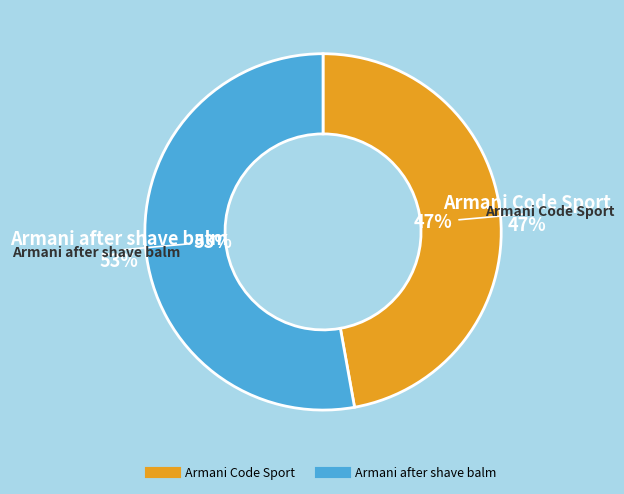

How many segments does this pie chart have?

2